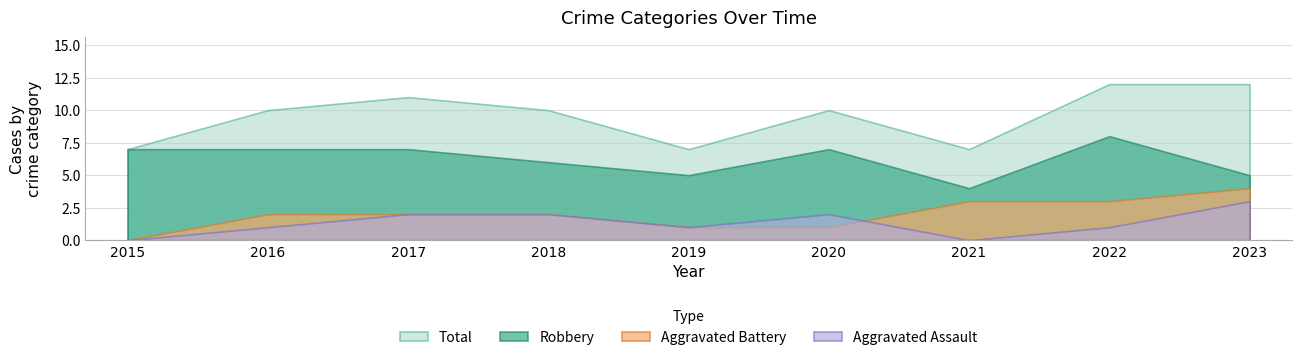

What is the difference between the highest and lowest values at 2023?

9